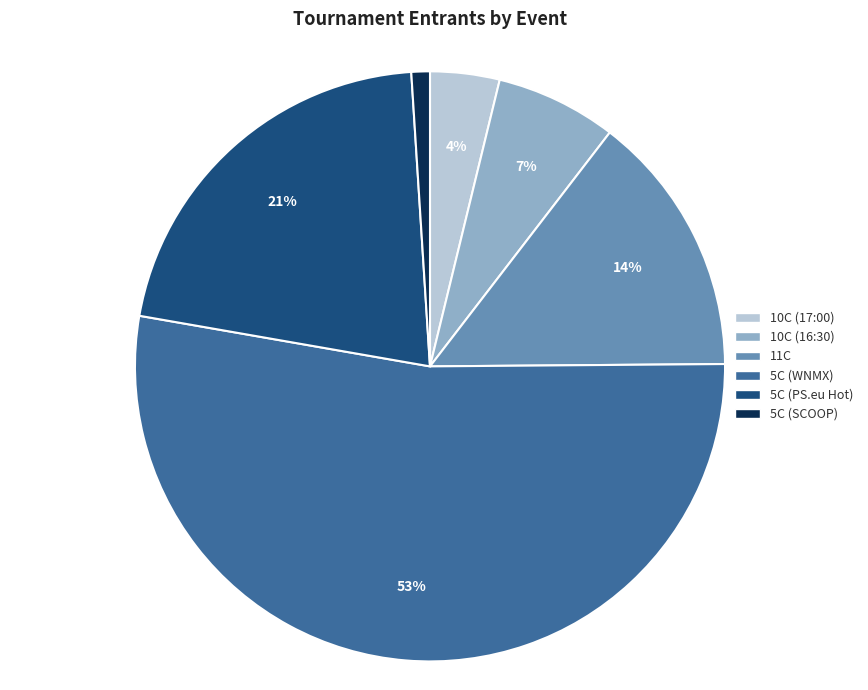

Count the number of slices in the pie.

6